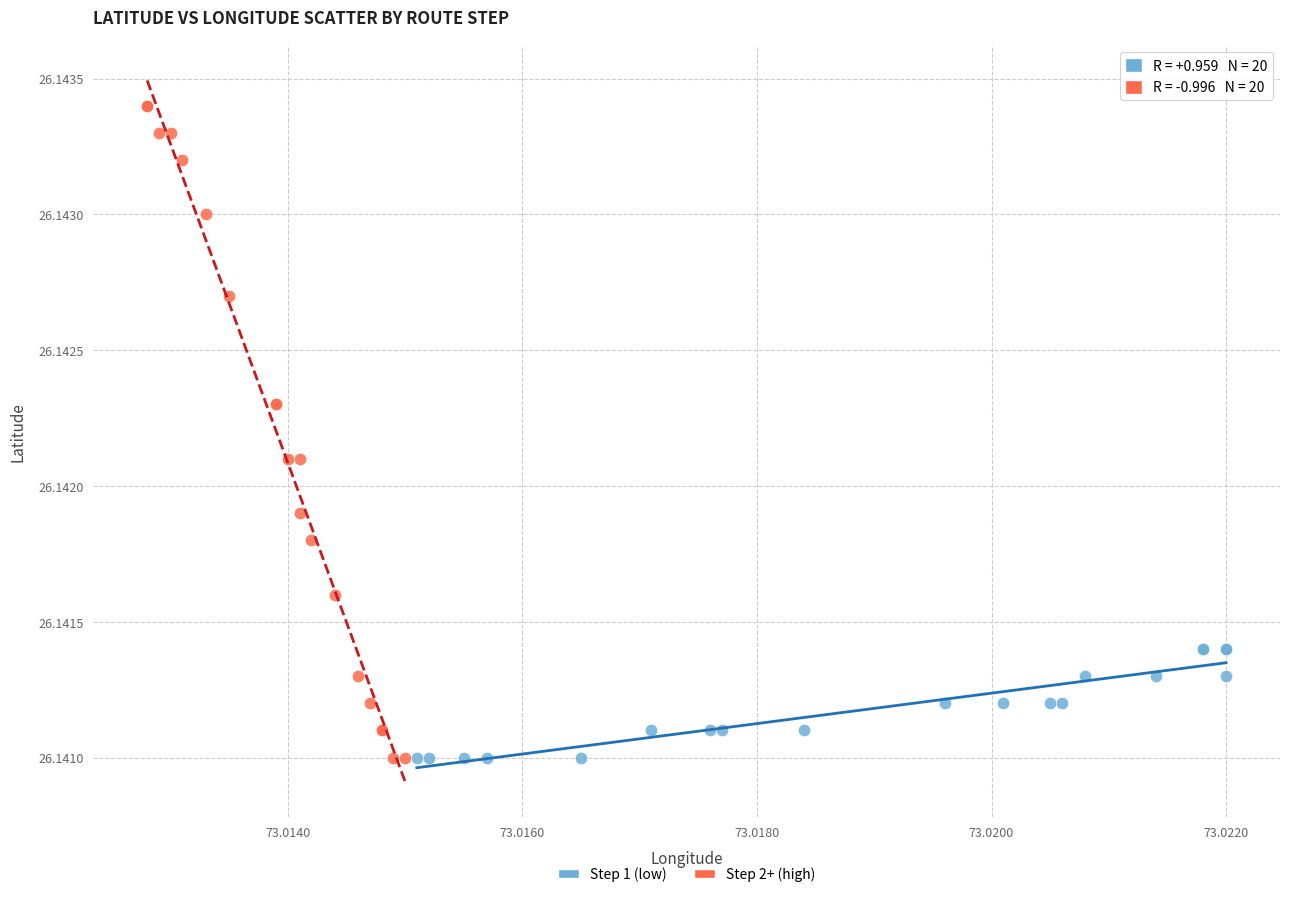

Which series has the widest spread of Y values?

Step 2+ (high)